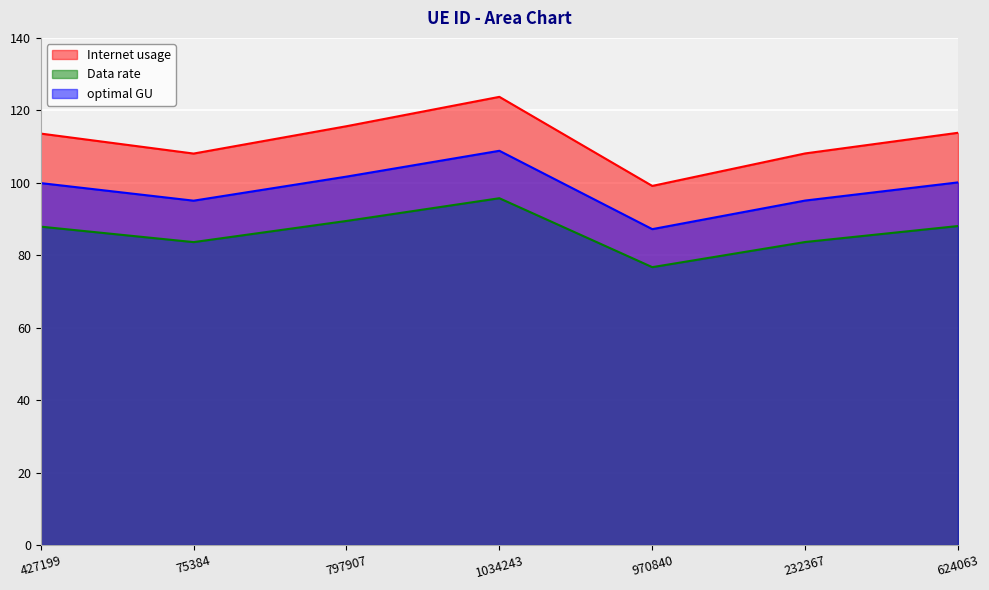

Between 1034243 and 797907, which is larger?

1034243